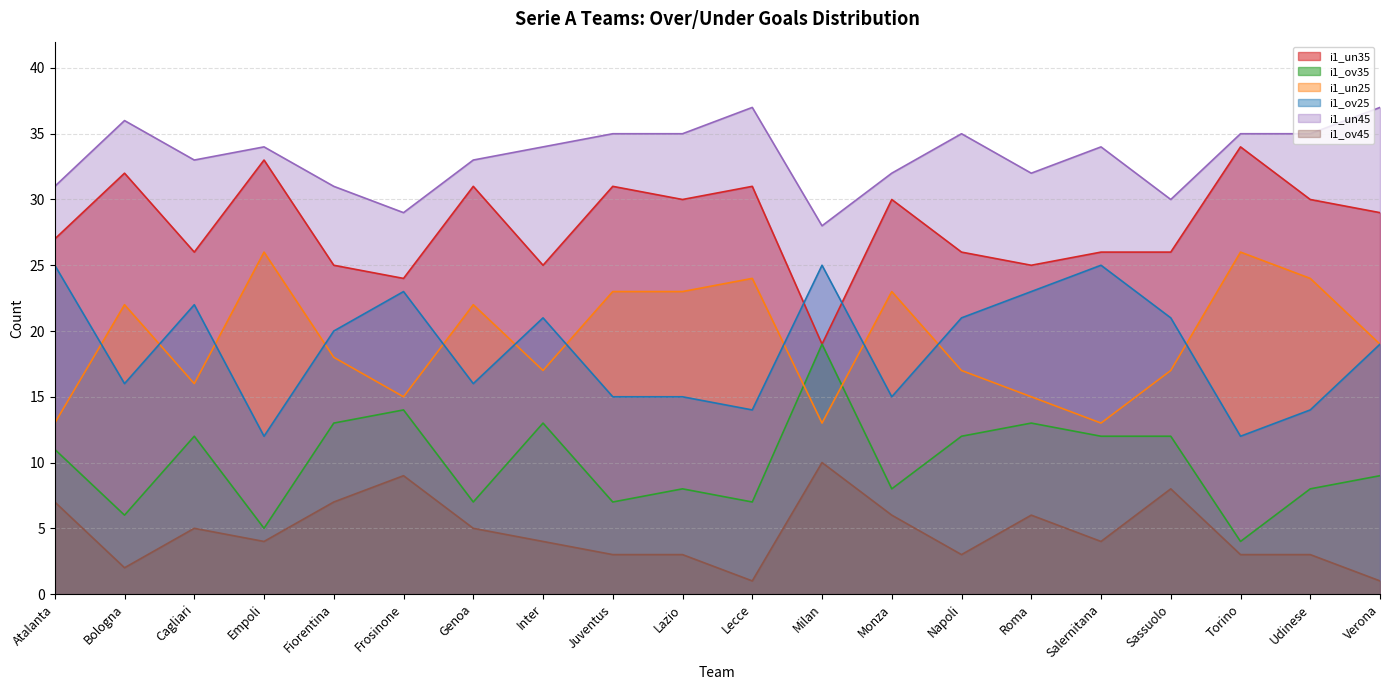

What is the minimum value for i1_un25?

13